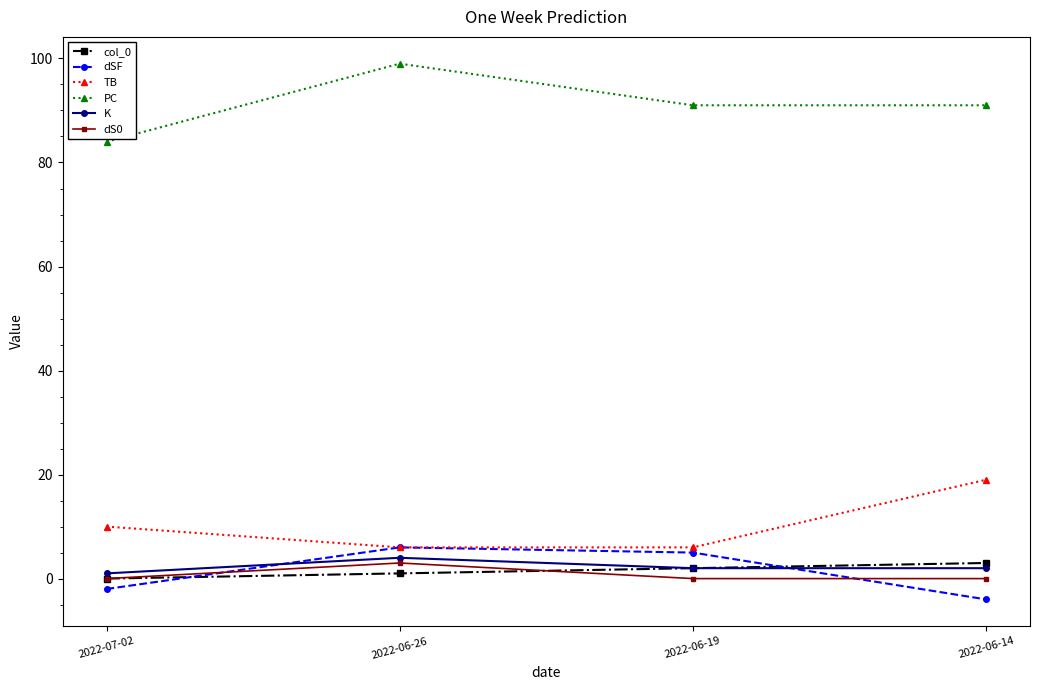

How many categories are shown in the chart?

4